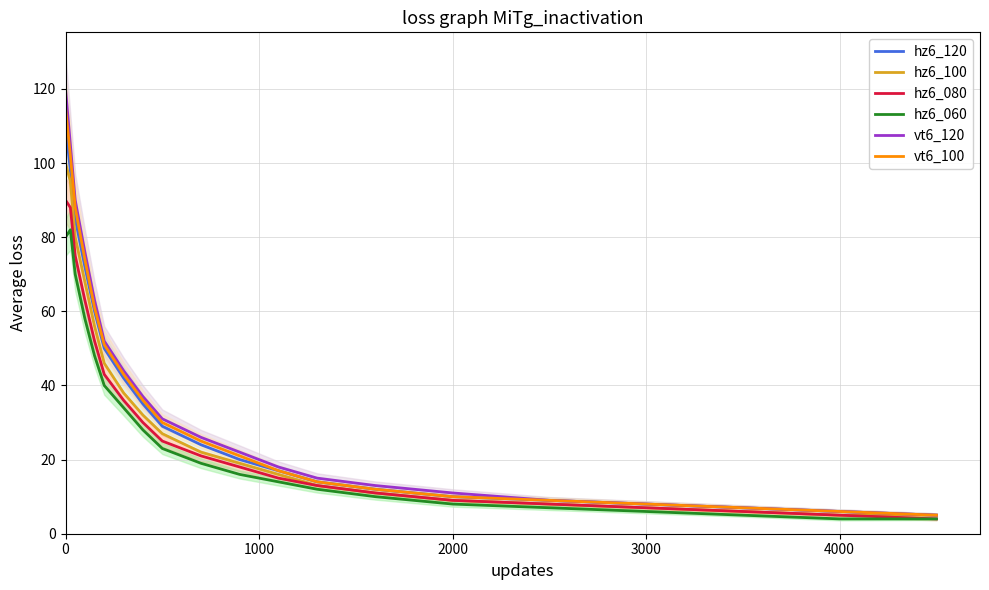

At how many categories does at least one series exceed 45?

6